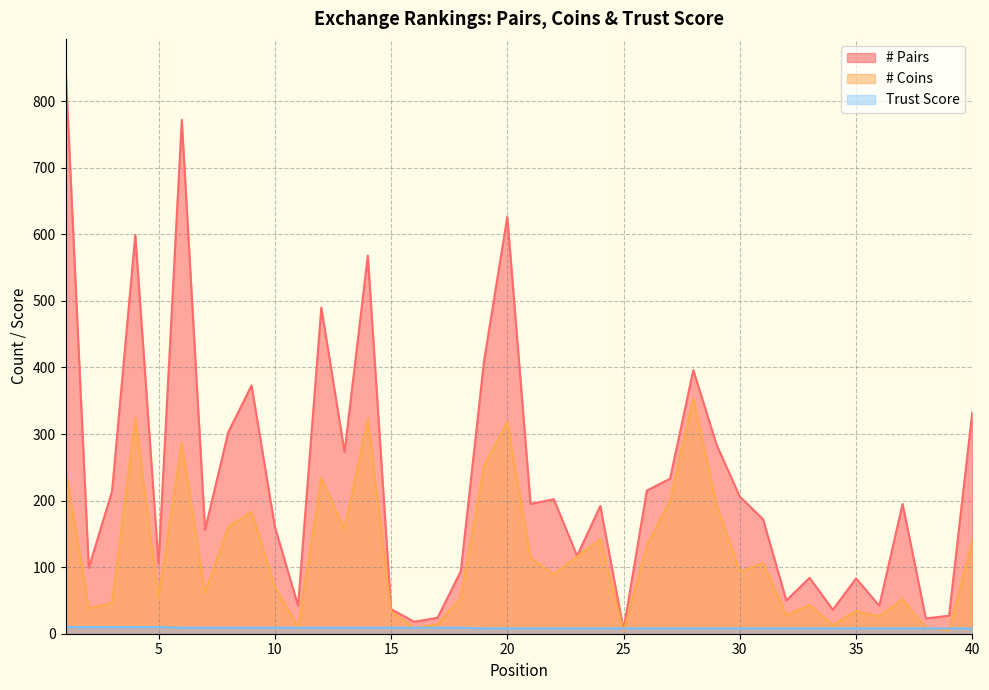

What is the value of the Trust Score point at the 8th from the left?

9